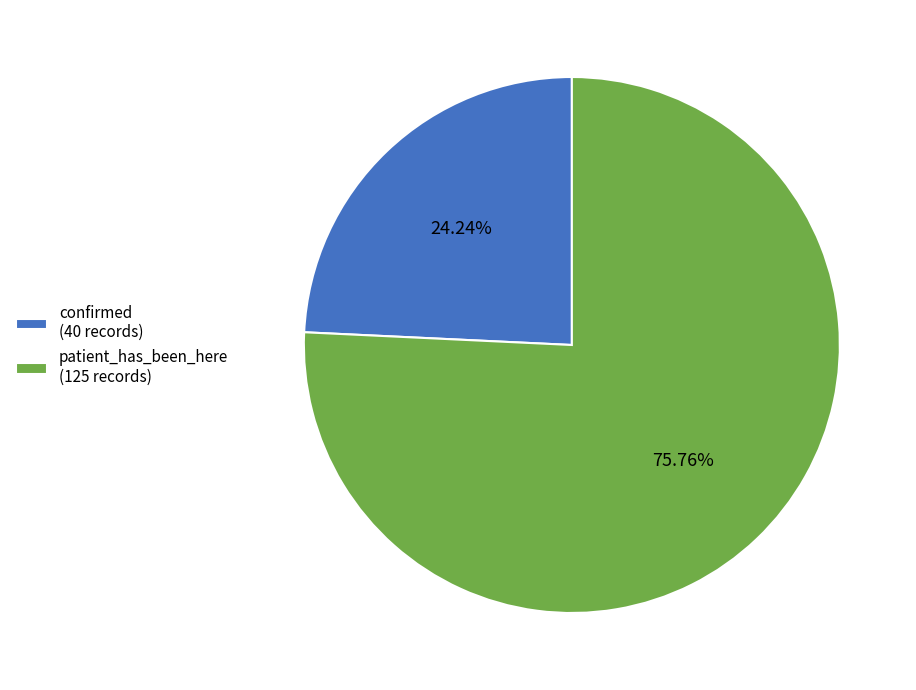

Combined, do confirmed and patient_has_been_here account for over 50%?

Yes